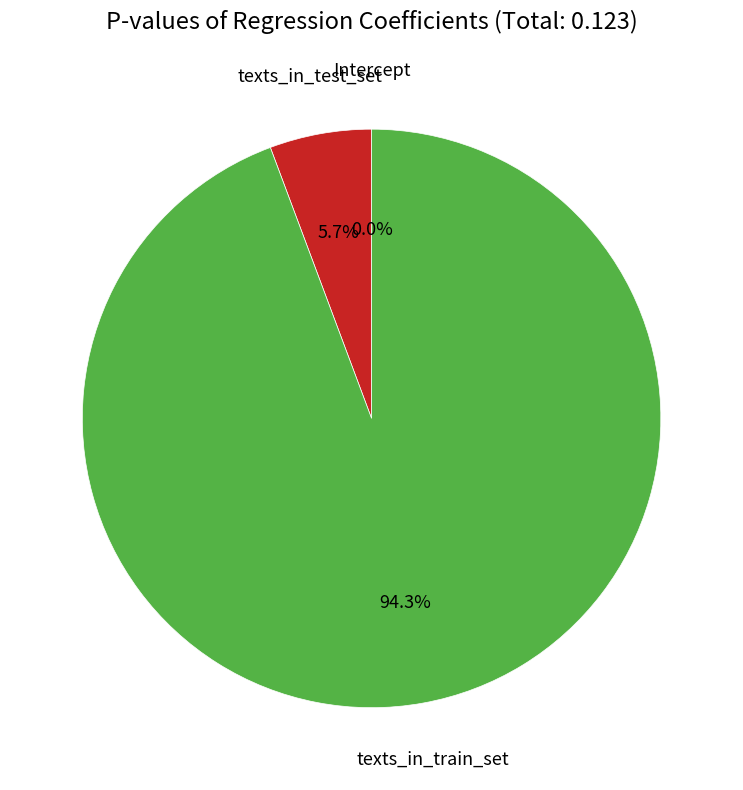

What percentage do texts_in_test_set and Intercept together represent?

5.7%